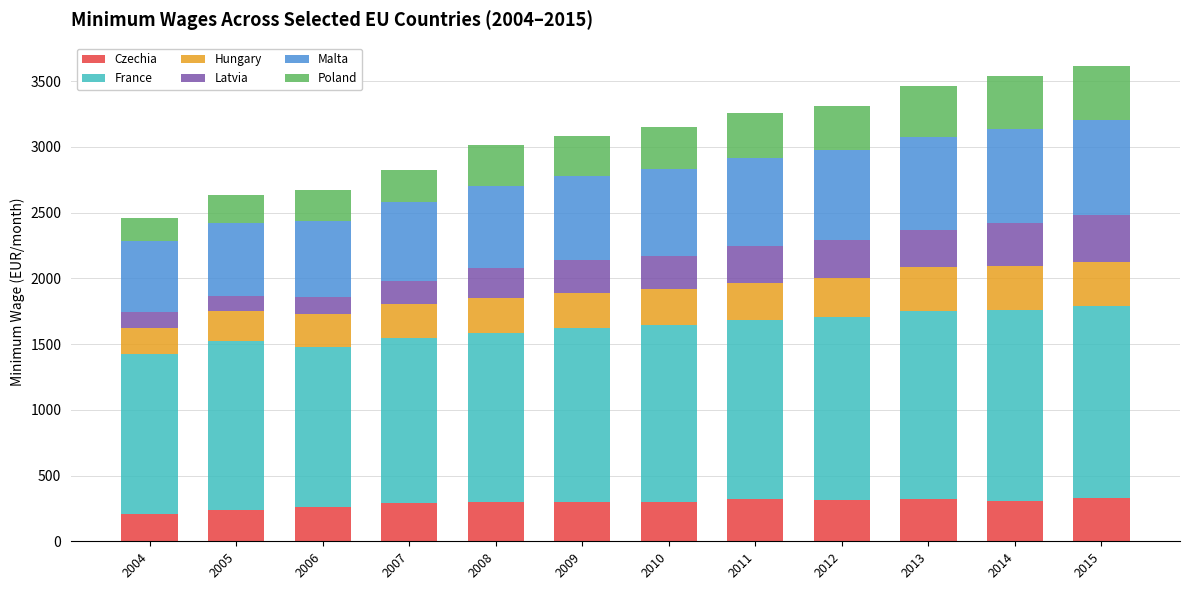

What is the difference between the maximum and second lowest values in the Czechia series?

95.9